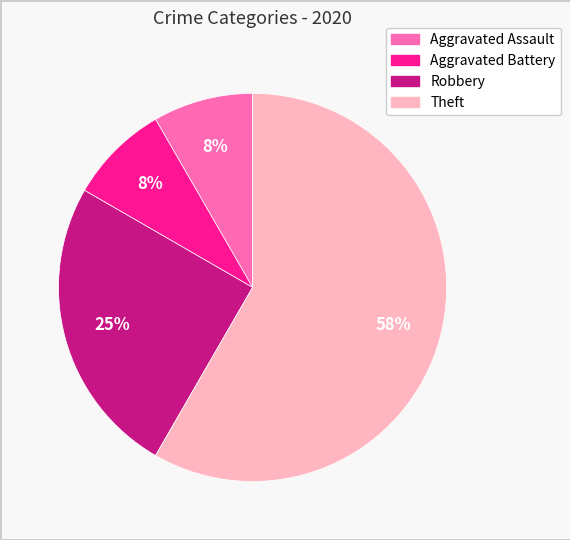

To the nearest percent, what portion does Aggravated Battery represent?

8%